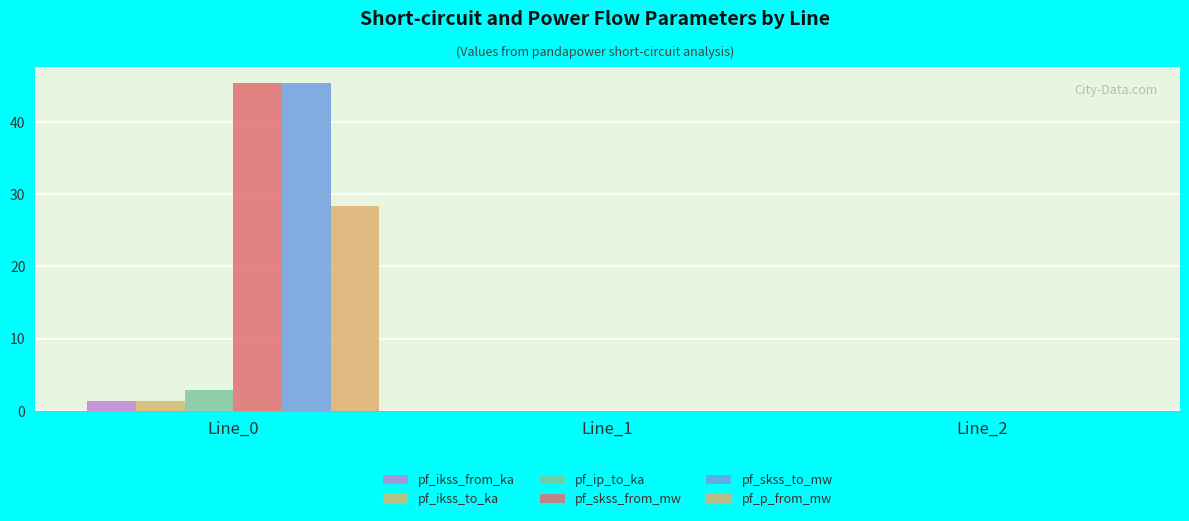

Are the bars grouped side by side (vs. stacked)?

Yes